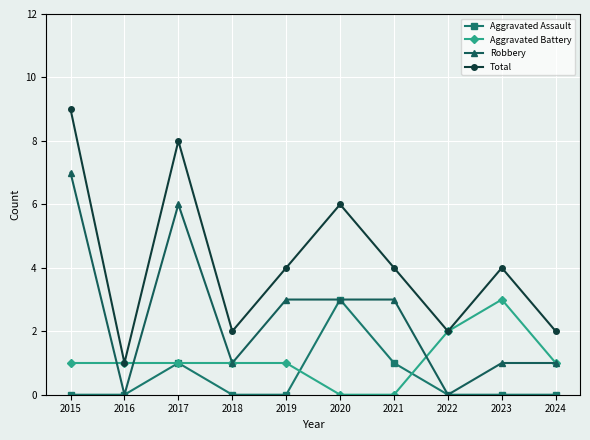

In Aggravated Assault, how many points are higher than both neighbors (excluding endpoints)?

2